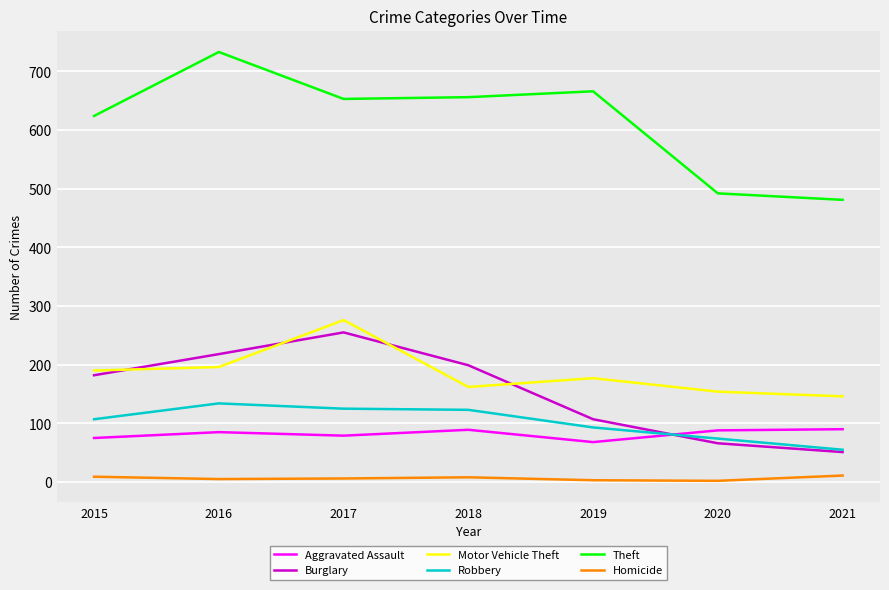

Is this an area chart (filled region under the line)?

No